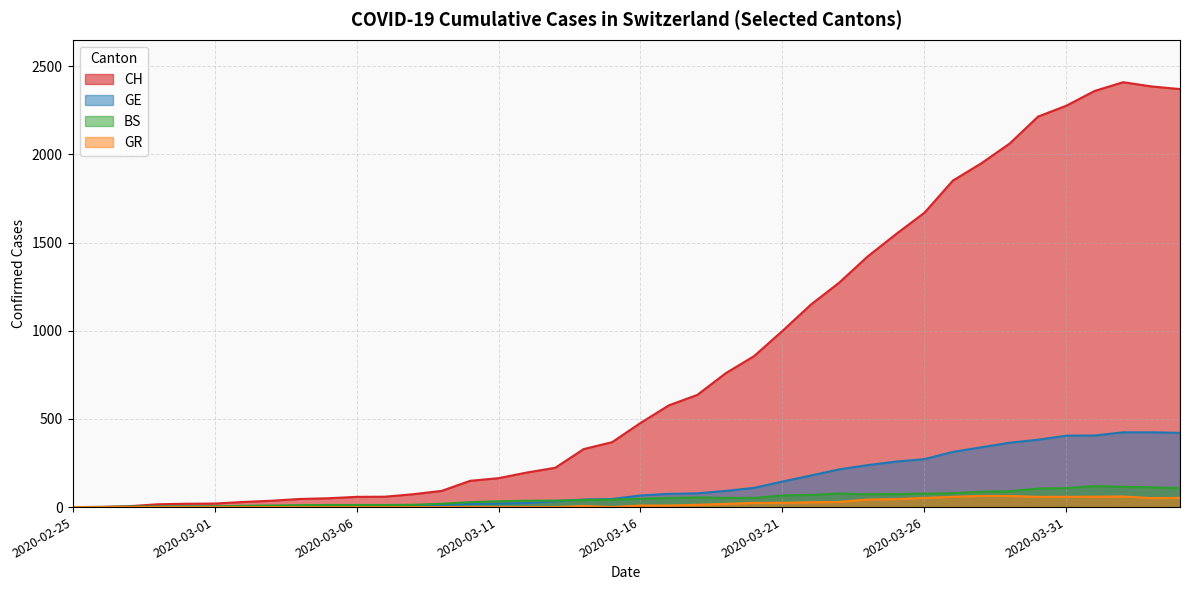

Where is the first local maximum for GR?

2020-03-14